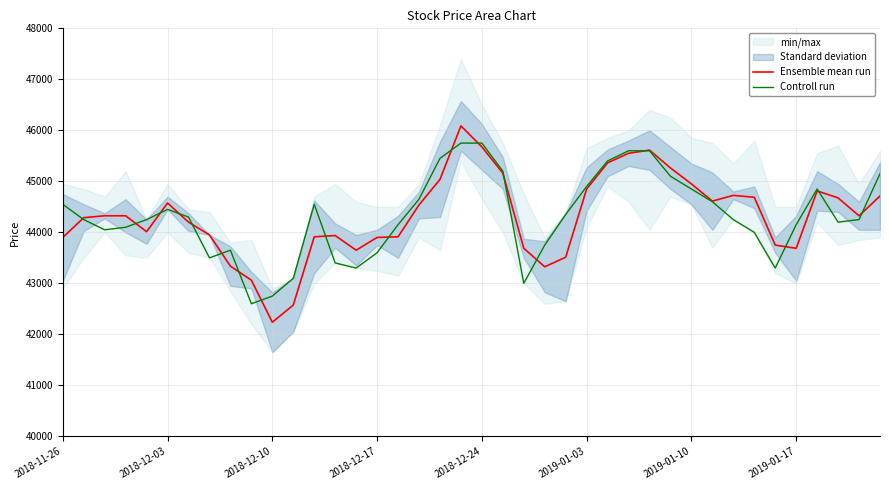

Does the chart display data point markers on the line(s)?

No